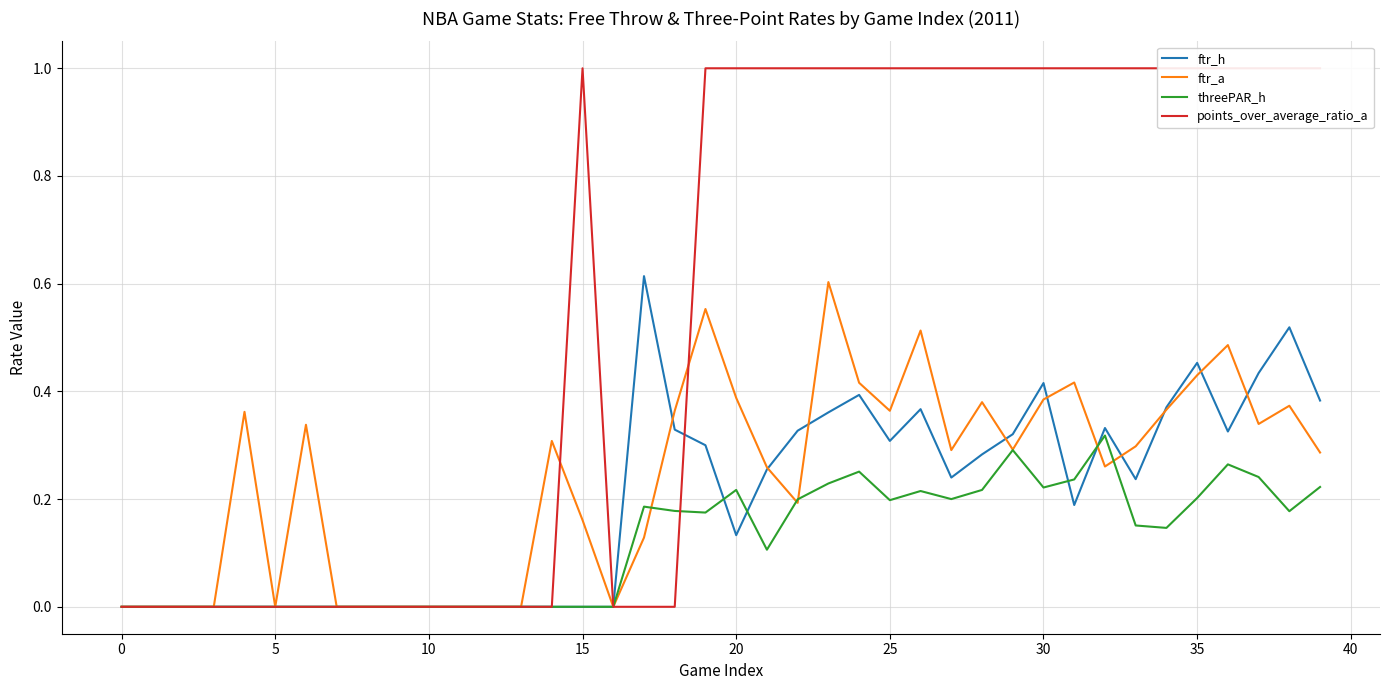

The value of threePAR_h at 28 is 0.2. True or false?

True